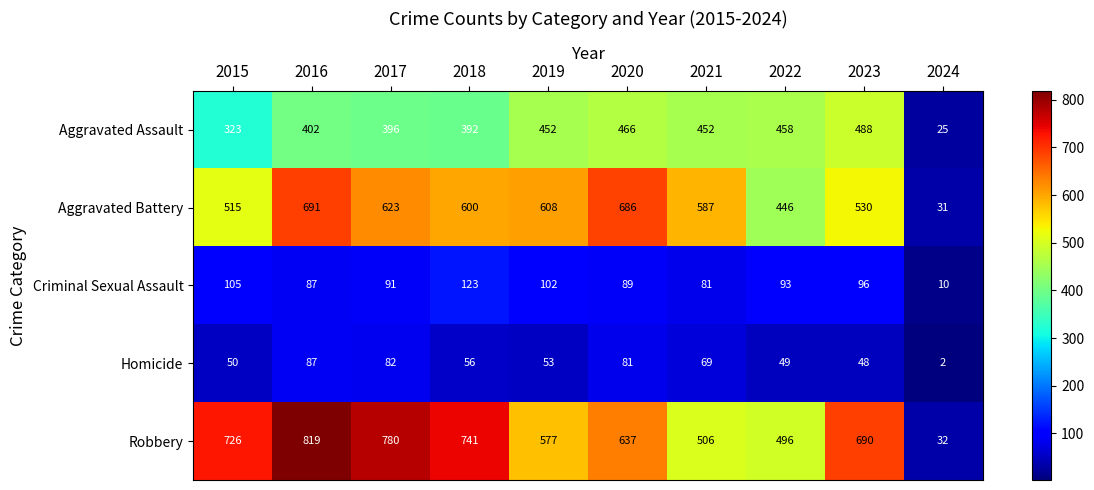

What is the difference between the Aggravated Assault values at 2017 and 2023?

92